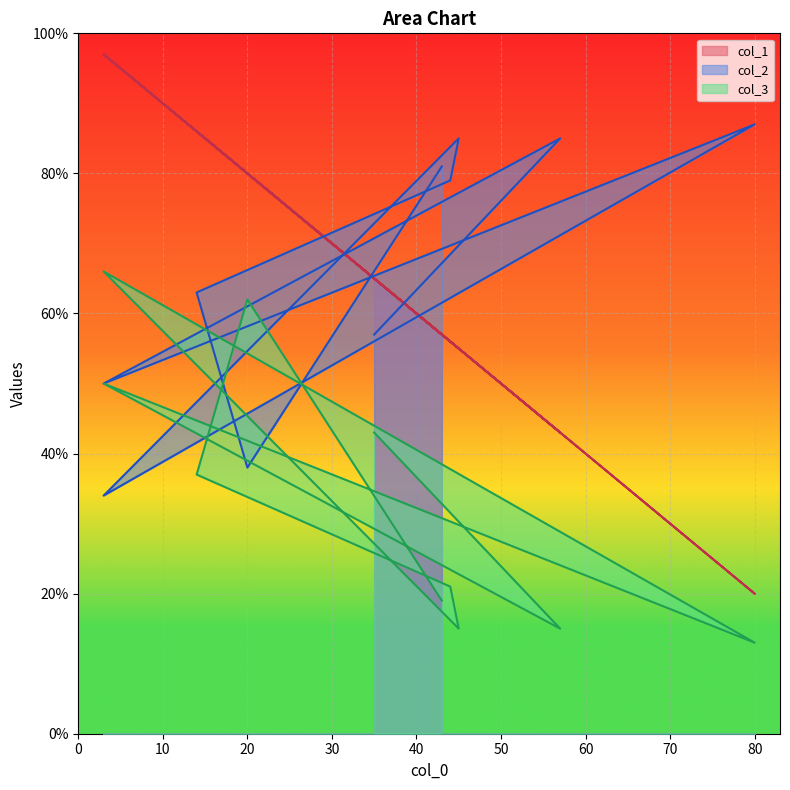

True or false: col_1 and col_3 cross at least once.

False